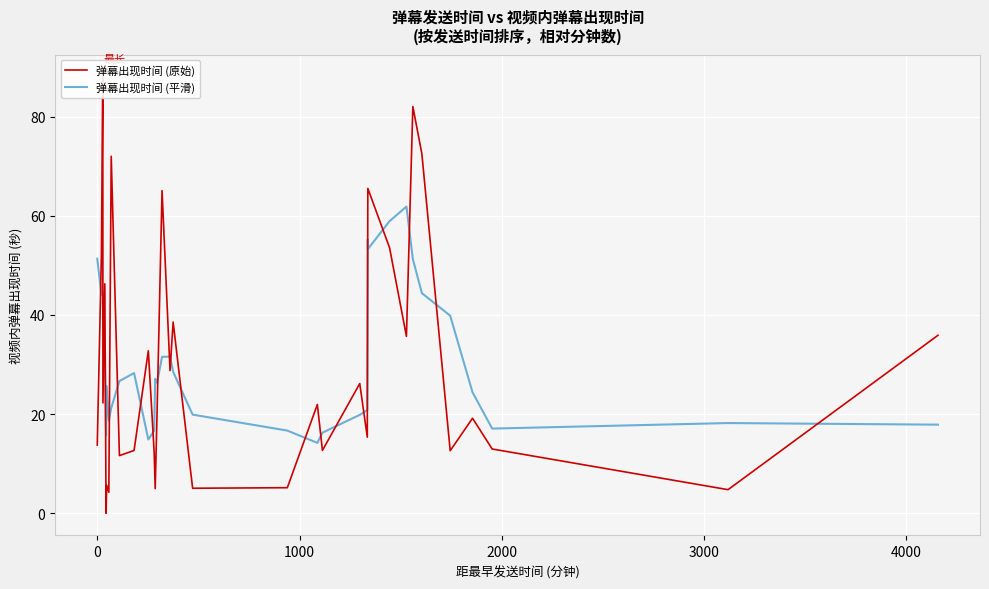

After their last crossing, which series has the higher values: 弹幕出现时间 (原始) or 弹幕出现时间 (平滑)?

弹幕出现时间 (原始)